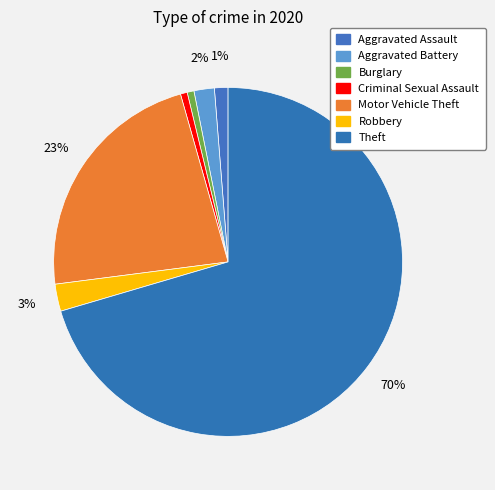

How many slices are in this pie chart?

7